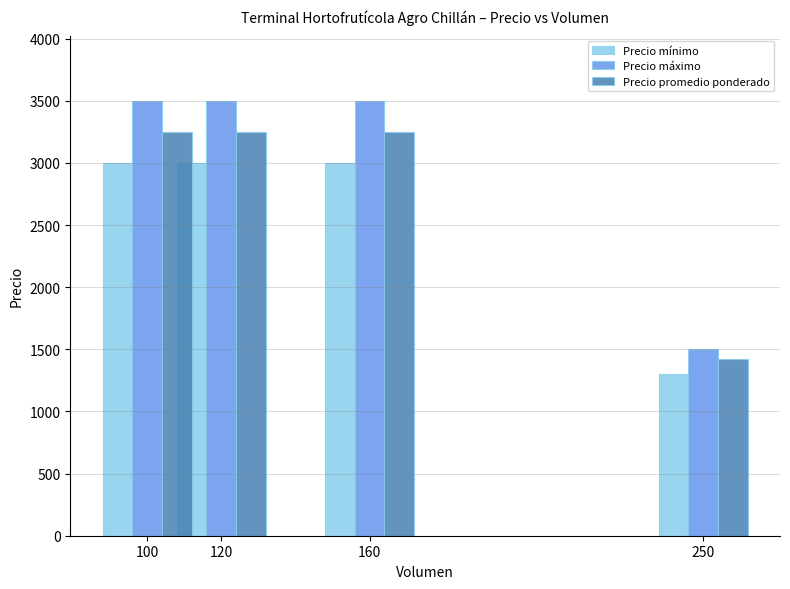

The value of Precio máximo at 160 is 3500. True or false?

True